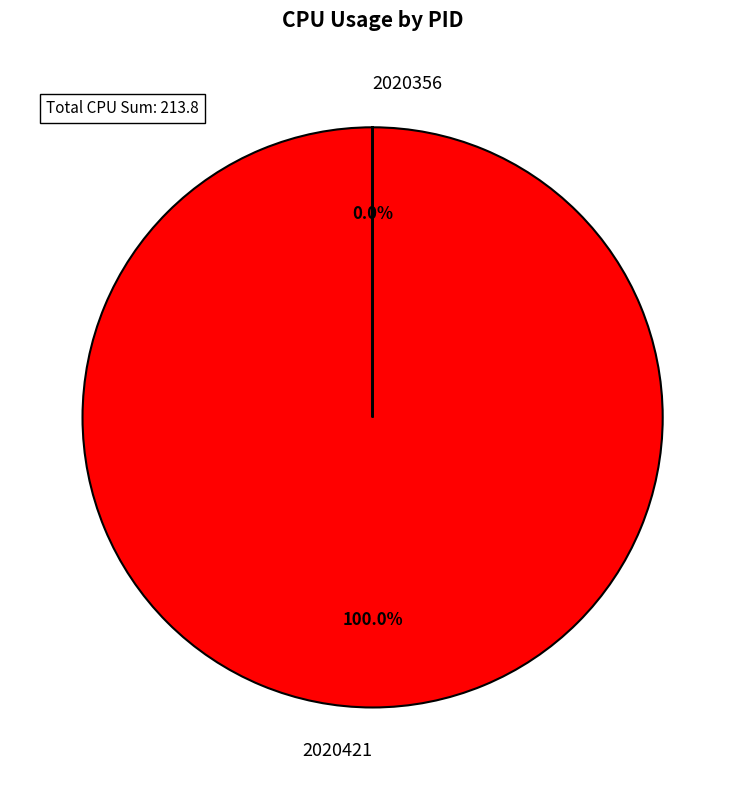

To the nearest percent, what is the combined percentage of 2020356 and 2020421?

100%